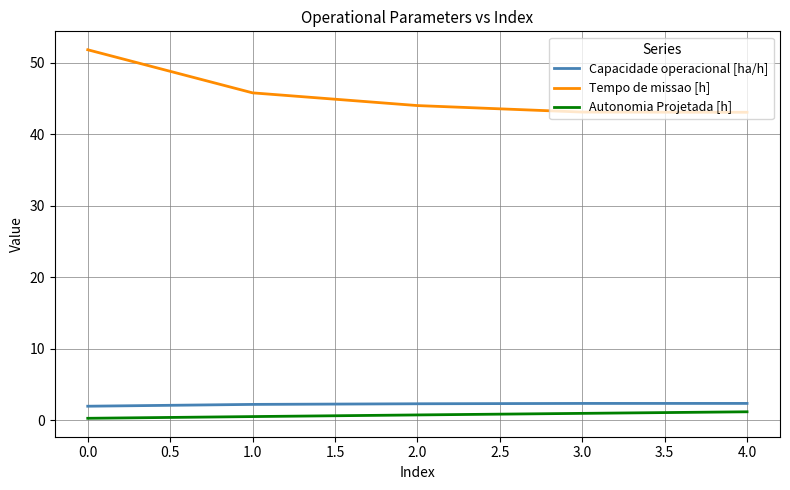

Which series has the largest range (max minus min)?

Tempo de missao [h]